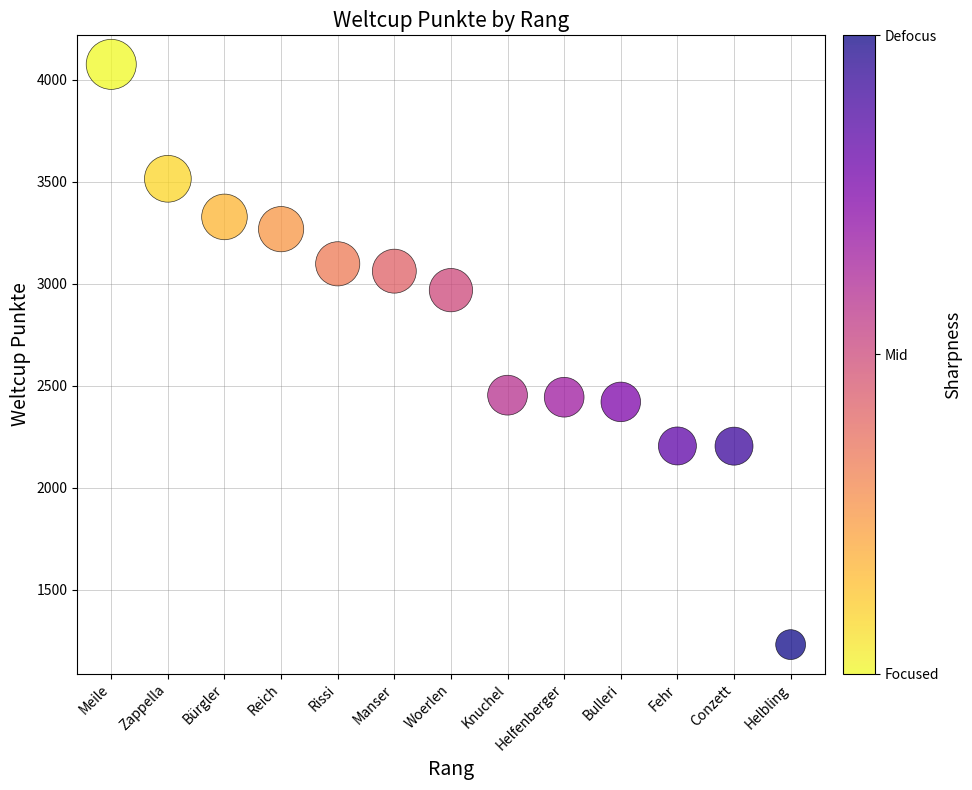

What is the range of Y values (max minus min)?

2845